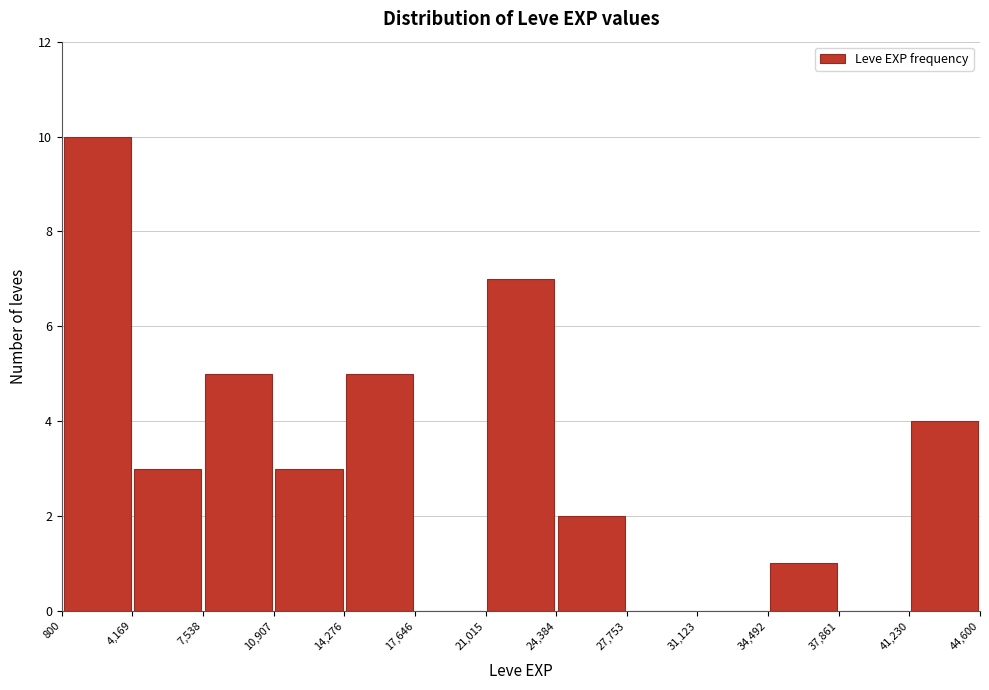

Reading left to right, list every bar in this chart as the range it spans on the x-axis followed by its height. The values are not printed on the chart, so give them approximately, as read against the axis.

800 to 4,169: 10
4,169 to 7,538: 3
7,538 to 10,907: 5
10,907 to 14,276: 3
14,276 to 17,646: 5
17,646 to 21,015: 0
21,015 to 24,384: 7
24,384 to 27,753: 2
27,753 to 31,123: 0
31,123 to 34,492: 0
34,492 to 37,861: 1
37,861 to 41,230: 0
41,230 to 44,600: 4